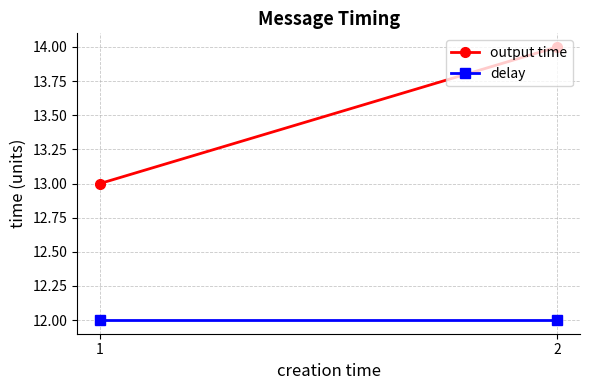

Rank the series by their maximum value, from lowest to highest.

delay, output time